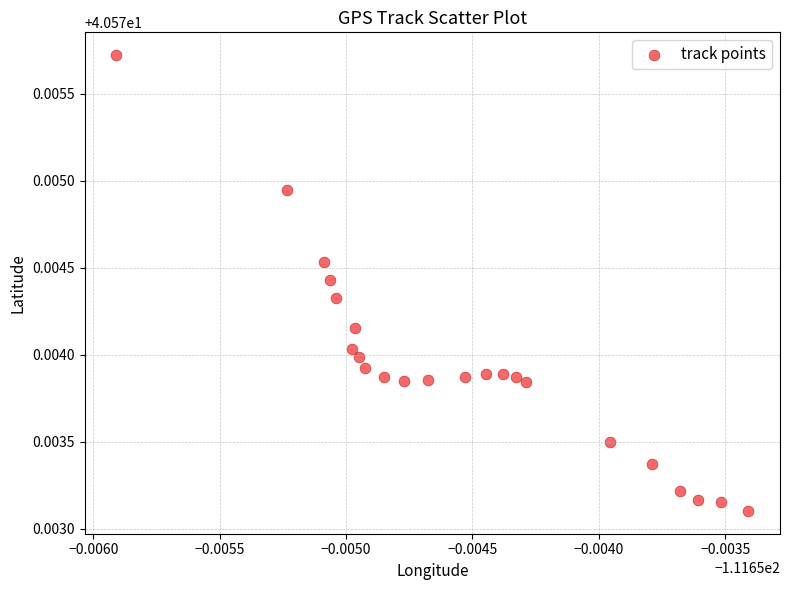

How many data points are displayed?

23